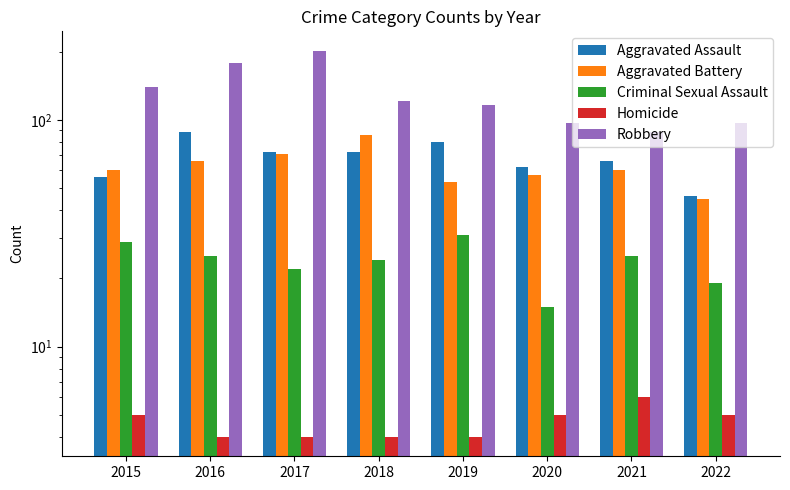

What is the value of the Aggravated Assault bar at the 7th from the left?

66